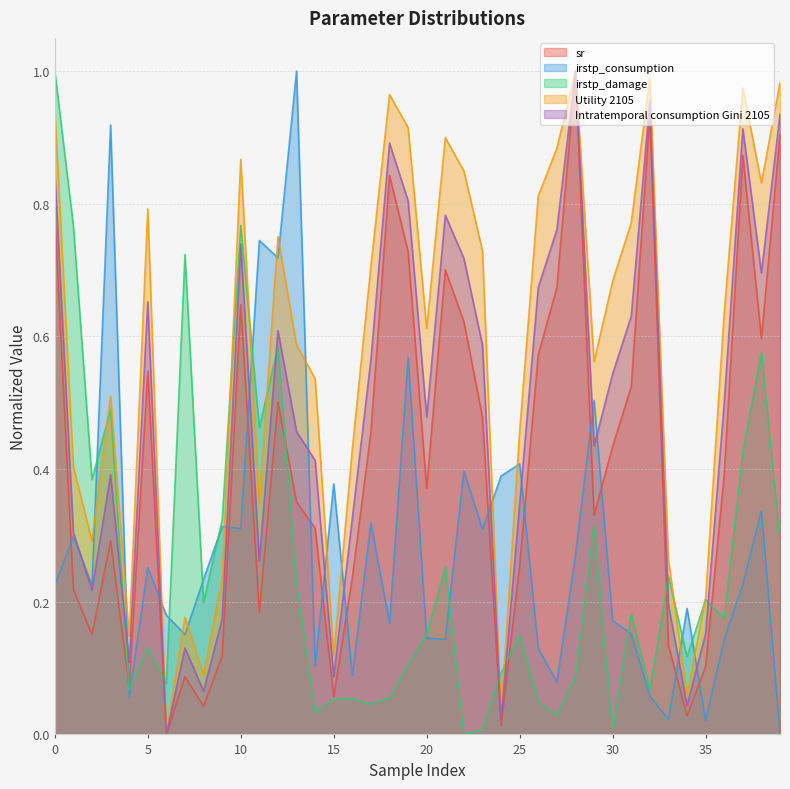

Reading left to right, what are all the values shown in this chart?

sr: 0=0.8	1=0.2	2=0.2	3=0.3	4=0.1	5=0.5	6=0.0	7=0.1	8=0.0	9=0.1	10=0.6	11=0.2	12=0.5	13=0.4	14=0.3	15=0.1	16=0.2	17=0.5	18=0.8	19=0.7	20=0.4	21=0.7	22=0.6	23=0.5	24=0.0	25=0.3	26=0.6	27=0.7	28=1.0	29=0.3	30=0.4	31=0.5	32=0.9	33=0.1	34=0.0	35=0.1	36=0.4	37=0.9	38=0.6	39=0.9
irstp_consumption: 0=0.2	1=0.3	2=0.2	3=0.9	4=0.1	5=0.3	6=0.2	7=0.2	8=0.2	9=0.3	10=0.3	11=0.7	12=0.7	13=1.0	14=0.1	15=0.4	16=0.1	17=0.3	18=0.2	19=0.6	20=0.1	21=0.1	22=0.4	23=0.3	24=0.4	25=0.4	26=0.1	27=0.1	28=0.3	29=0.5	30=0.2	31=0.2	32=0.1	33=0.0	34=0.2	35=0.0	36=0.1	37=0.2	38=0.3	39=0.0
irstp_damage: 0=1.0	1=0.8	2=0.4	3=0.5	4=0.1	5=0.1	6=0.1	7=0.7	8=0.2	9=0.3	10=0.8	11=0.5	12=0.6	13=0.2	14=0.0	15=0.1	16=0.1	17=0.0	18=0.1	19=0.1	20=0.2	21=0.3	22=0.0	23=0.0	24=0.1	25=0.1	26=0.0	27=0.0	28=0.1	29=0.3	30=0.0	31=0.2	32=0.1	33=0.2	34=0.1	35=0.2	36=0.2	37=0.4	38=0.6	39=0.3
Utility 2105: 0=0.9	1=0.4	2=0.3	3=0.5	4=0.1	5=0.8	6=0.0	7=0.2	8=0.1	9=0.2	10=0.9	11=0.3	12=0.8	13=0.6	14=0.5	15=0.1	16=0.4	17=0.7	18=1.0	19=0.9	20=0.6	21=0.9	22=0.8	23=0.7	24=0.0	25=0.5	26=0.8	27=0.9	28=1.0	29=0.6	30=0.7	31=0.8	32=1.0	33=0.3	34=0.1	35=0.2	36=0.6	37=1.0	38=0.8	39=1.0
Intratemporal consumption Gini 2105: 0=0.8	1=0.3	2=0.2	3=0.4	4=0.1	5=0.7	6=0.0	7=0.1	8=0.1	9=0.2	10=0.7	11=0.3	12=0.6	13=0.5	14=0.4	15=0.1	16=0.3	17=0.6	18=0.9	19=0.8	20=0.5	21=0.8	22=0.7	23=0.6	24=0.0	25=0.3	26=0.7	27=0.8	28=1.0	29=0.4	30=0.5	31=0.6	32=1.0	33=0.2	34=0.0	35=0.2	36=0.5	37=0.9	38=0.7	39=0.9